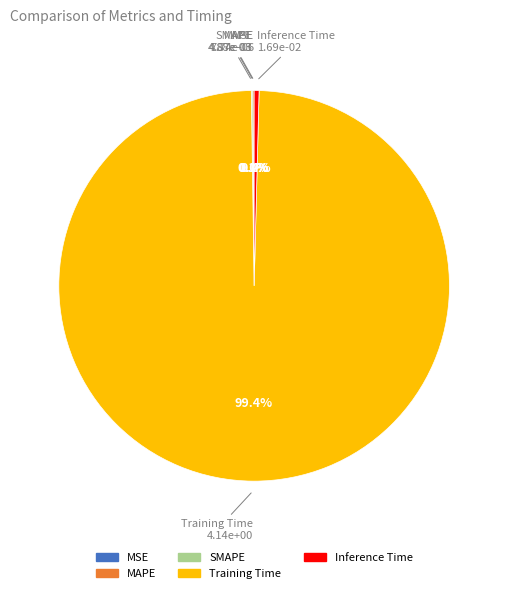

To the nearest percent, what portion does Training Time represent?

99%